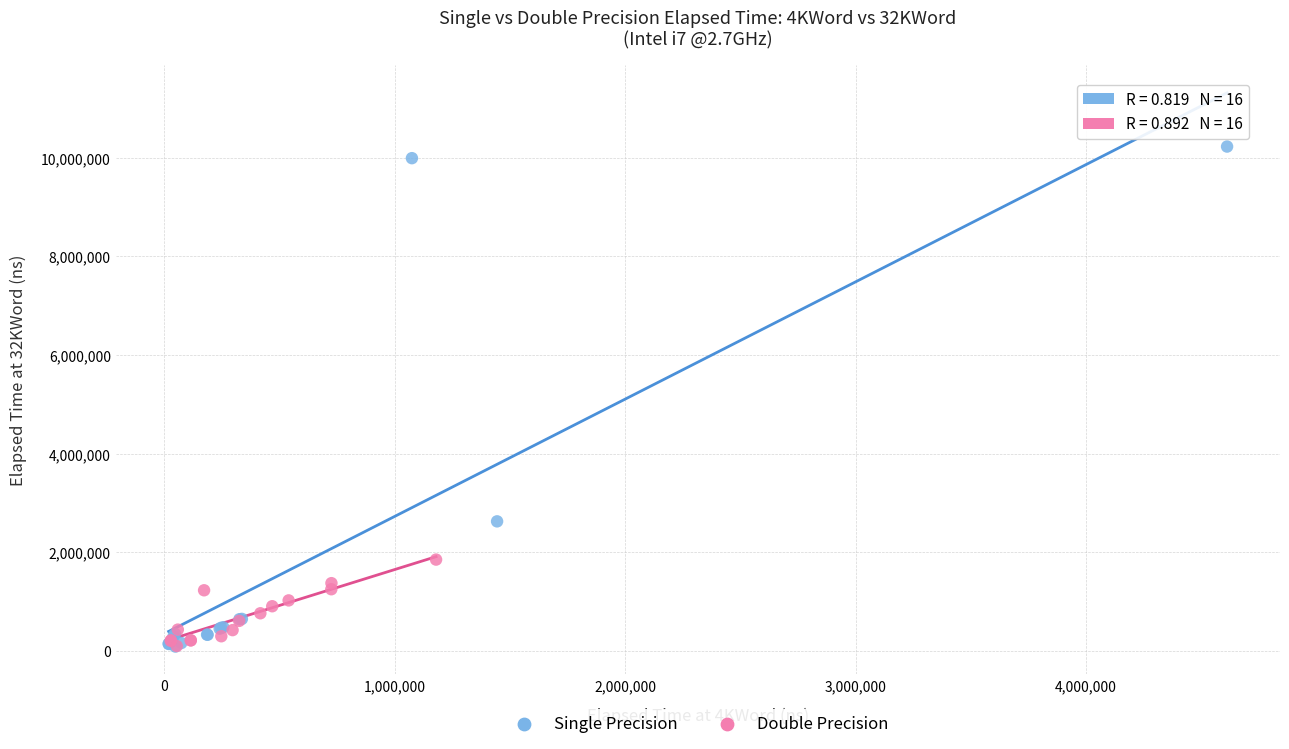

Which series reaches the maximum Y coordinate?

Single Precision